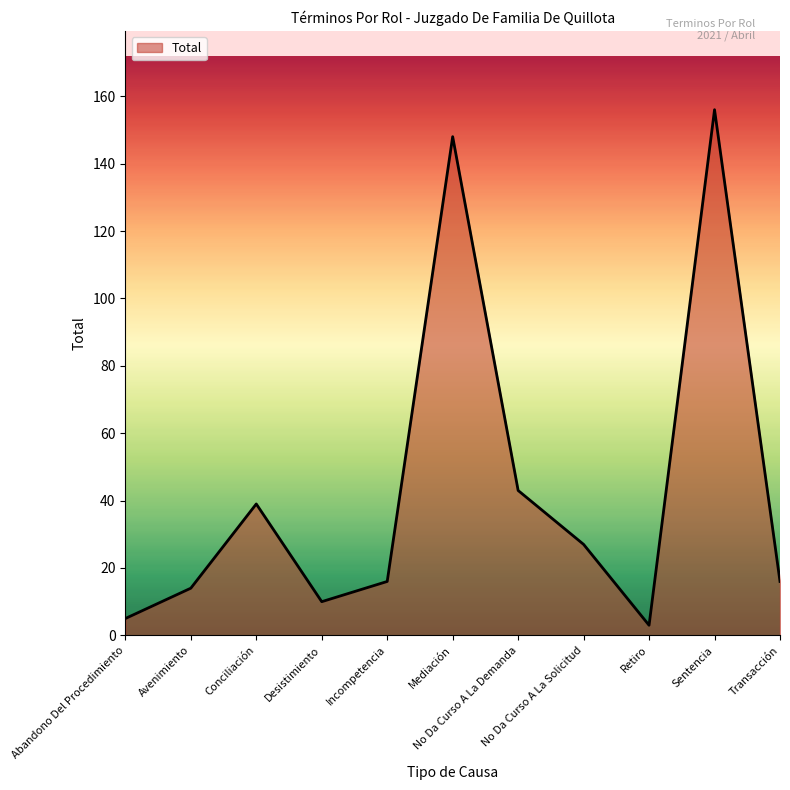

Where does the data first go above 16?

Conciliación